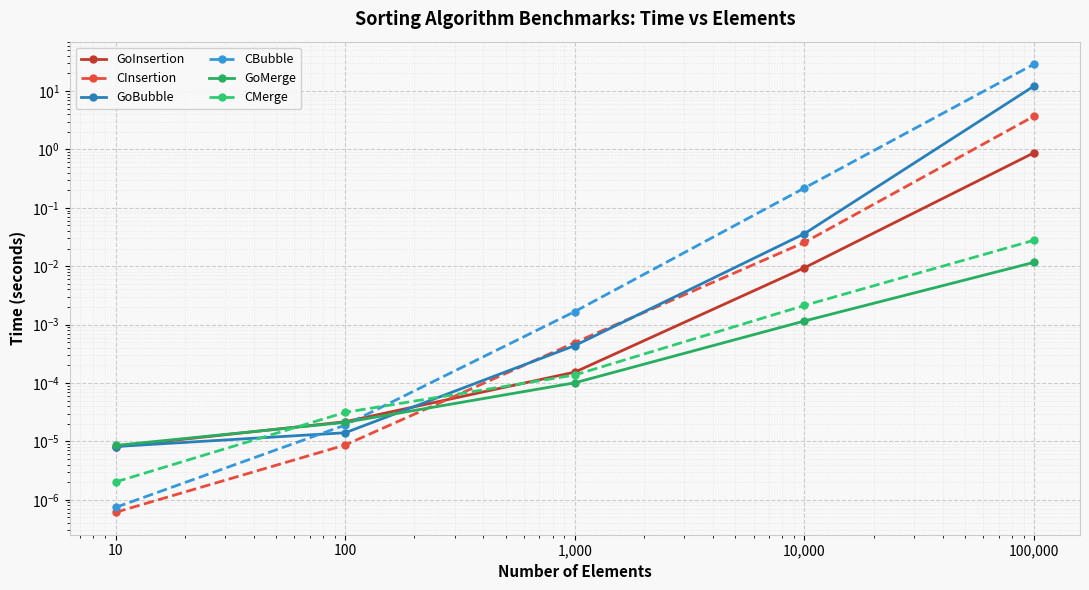

Count the number of data series in this chart.

6